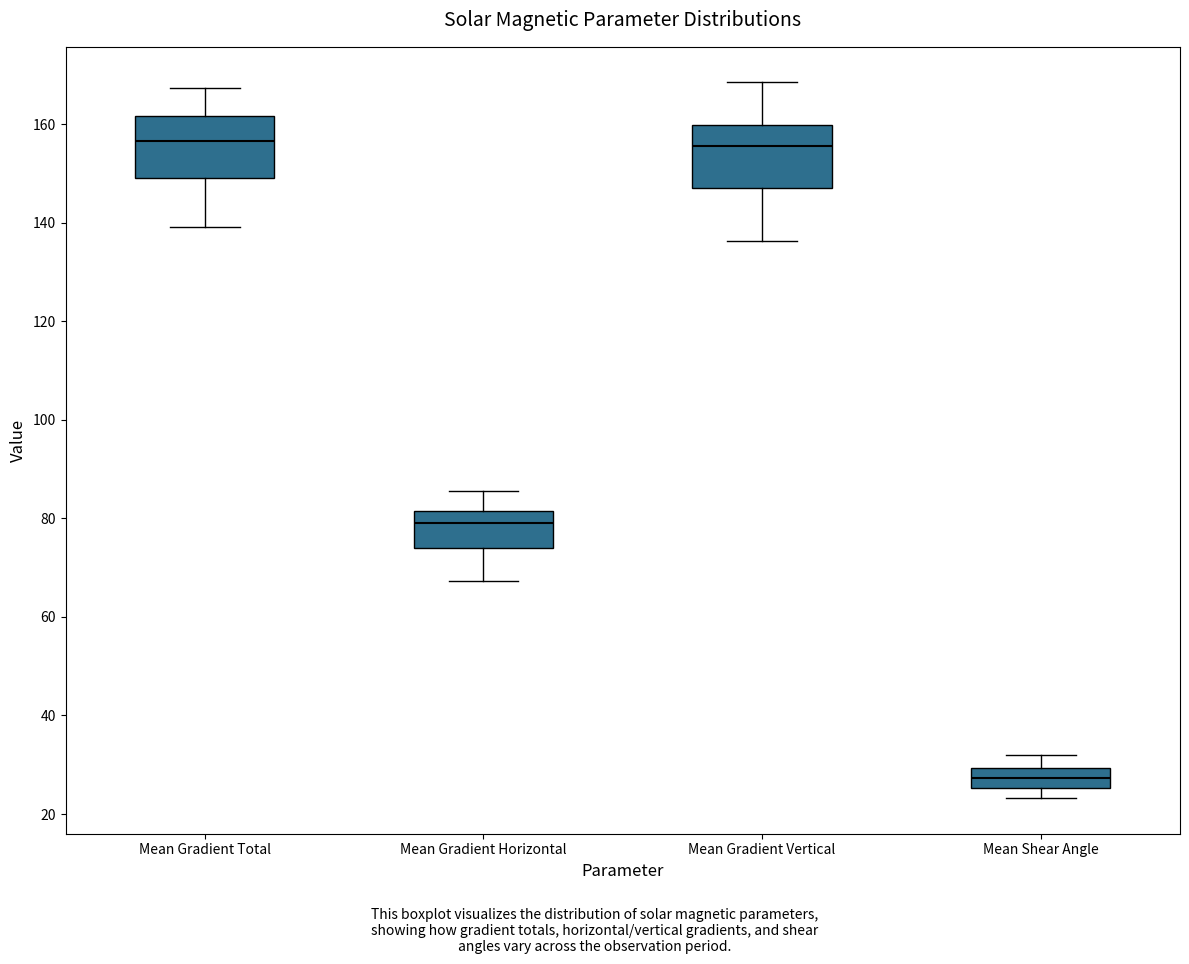

Where is the lower edge of the box for Mean Gradient Total on the y-axis? The values are not printed on the chart, so give them approximately, as read against the axis.

150